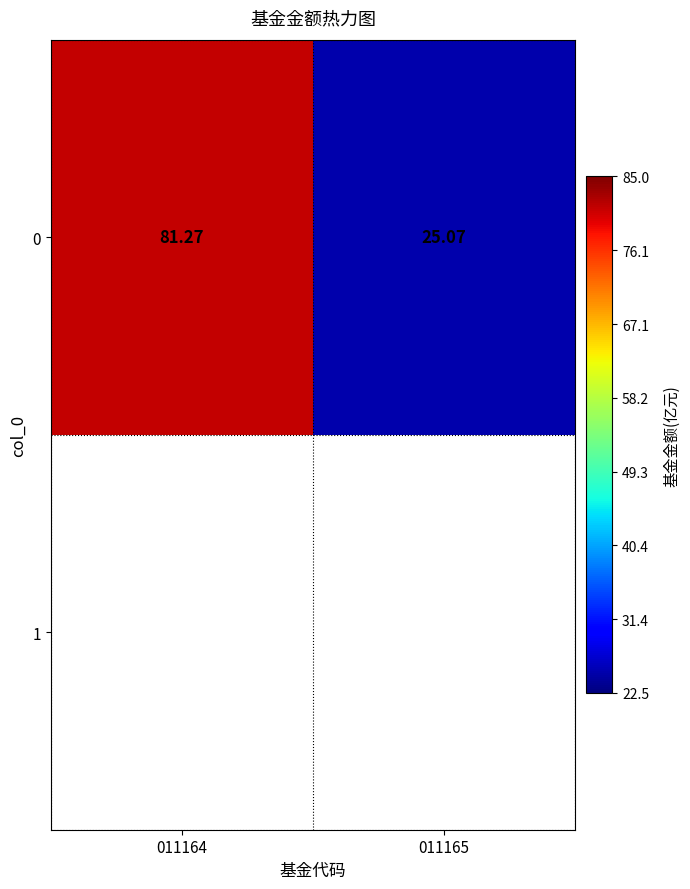

At which label is the value closest to 53?

011165